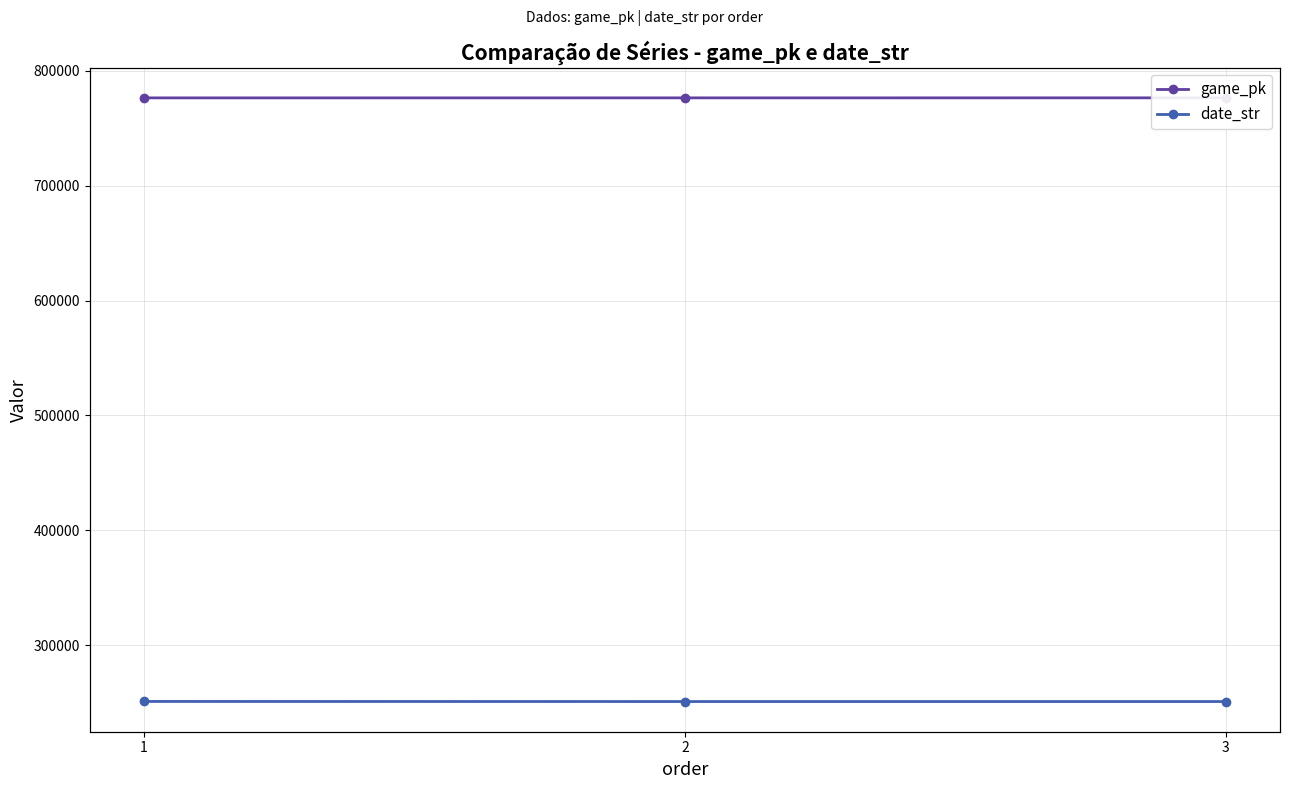

At which label does game_pk first exceed 776521?

3